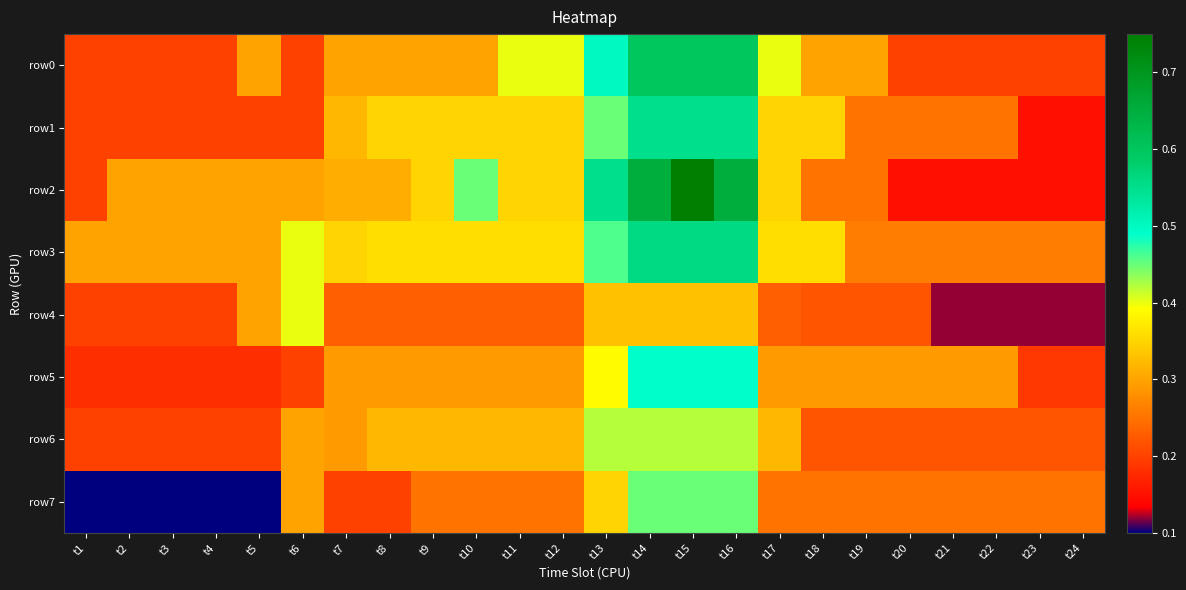

Reading right to left, list all the values displayed in this chart.

row0: t24=0.2	t23=0.2	t22=0.2	t21=0.2	t20=0.2	t19=0.3	t18=0.3	t17=0.4	t16=0.6	t15=0.6	t14=0.6	t13=0.5	t12=0.4	t11=0.4	t10=0.3	t9=0.3	t8=0.3	t7=0.3	t6=0.2	t5=0.3	t4=0.2	t3=0.2	t2=0.2	t1=0.2
row1: t24=0.1	t23=0.1	t22=0.2	t21=0.2	t20=0.2	t19=0.2	t18=0.3	t17=0.3	t16=0.6	t15=0.6	t14=0.6	t13=0.5	t12=0.3	t11=0.3	t10=0.3	t9=0.3	t8=0.3	t7=0.3	t6=0.2	t5=0.2	t4=0.2	t3=0.2	t2=0.2	t1=0.2
row2: t24=0.1	t23=0.1	t22=0.1	t21=0.1	t20=0.1	t19=0.2	t18=0.2	t17=0.3	t16=0.7	t15=0.8	t14=0.7	t13=0.6	t12=0.3	t11=0.3	t10=0.5	t9=0.3	t8=0.3	t7=0.3	t6=0.3	t5=0.3	t4=0.3	t3=0.3	t2=0.3	t1=0.2
row3: t24=0.3	t23=0.3	t22=0.3	t21=0.3	t20=0.3	t19=0.3	t18=0.4	t17=0.4	t16=0.6	t15=0.6	t14=0.6	t13=0.5	t12=0.4	t11=0.4	t10=0.4	t9=0.4	t8=0.4	t7=0.3	t6=0.4	t5=0.3	t4=0.3	t3=0.3	t2=0.3	t1=0.3
row4: t24=0.1	t23=0.1	t22=0.1	t21=0.1	t20=0.2	t19=0.2	t18=0.2	t17=0.2	t16=0.3	t15=0.3	t14=0.3	t13=0.3	t12=0.2	t11=0.2	t10=0.2	t9=0.2	t8=0.2	t7=0.2	t6=0.4	t5=0.3	t4=0.2	t3=0.2	t2=0.2	t1=0.2
row5: t24=0.2	t23=0.2	t22=0.3	t21=0.3	t20=0.3	t19=0.3	t18=0.3	t17=0.3	t16=0.5	t15=0.5	t14=0.5	t13=0.4	t12=0.3	t11=0.3	t10=0.3	t9=0.3	t8=0.3	t7=0.3	t6=0.2	t5=0.2	t4=0.2	t3=0.2	t2=0.2	t1=0.2
row6: t24=0.2	t23=0.2	t22=0.2	t21=0.2	t20=0.2	t19=0.2	t18=0.2	t17=0.3	t16=0.4	t15=0.4	t14=0.4	t13=0.4	t12=0.3	t11=0.3	t10=0.3	t9=0.3	t8=0.3	t7=0.3	t6=0.3	t5=0.2	t4=0.2	t3=0.2	t2=0.2	t1=0.2
row7: t24=0.2	t23=0.2	t22=0.2	t21=0.2	t20=0.2	t19=0.2	t18=0.2	t17=0.2	t16=0.5	t15=0.5	t14=0.5	t13=0.3	t12=0.2	t11=0.2	t10=0.2	t9=0.2	t8=0.2	t7=0.2	t6=0.3	t5=0.1	t4=0.1	t3=0.1	t2=0.1	t1=0.1